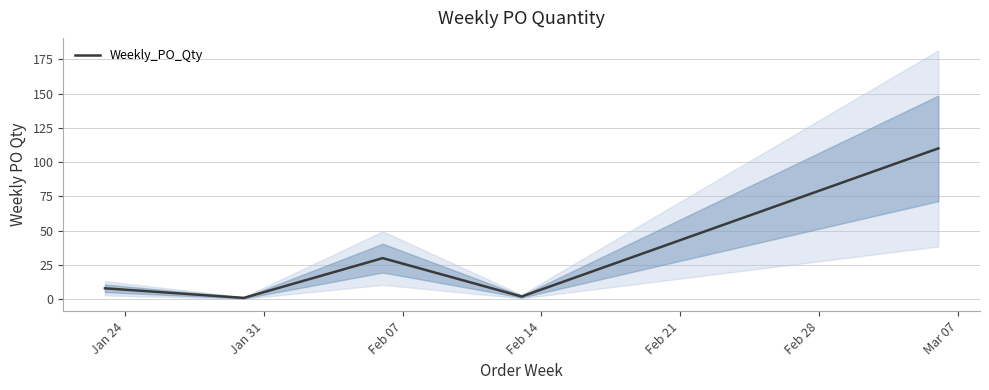

True or false: the data has more than 2 interior local peaks.

False